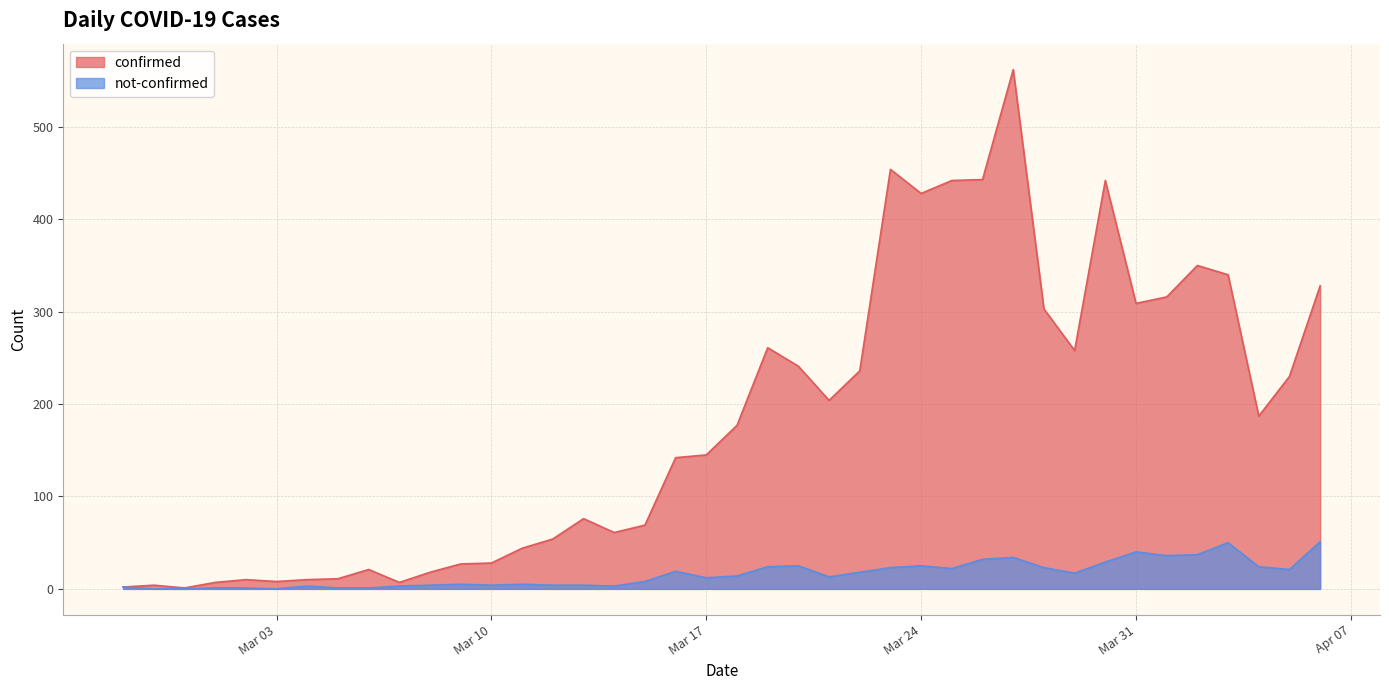

True or false: confirmed has a value of 301 at 2020-04-05.

False